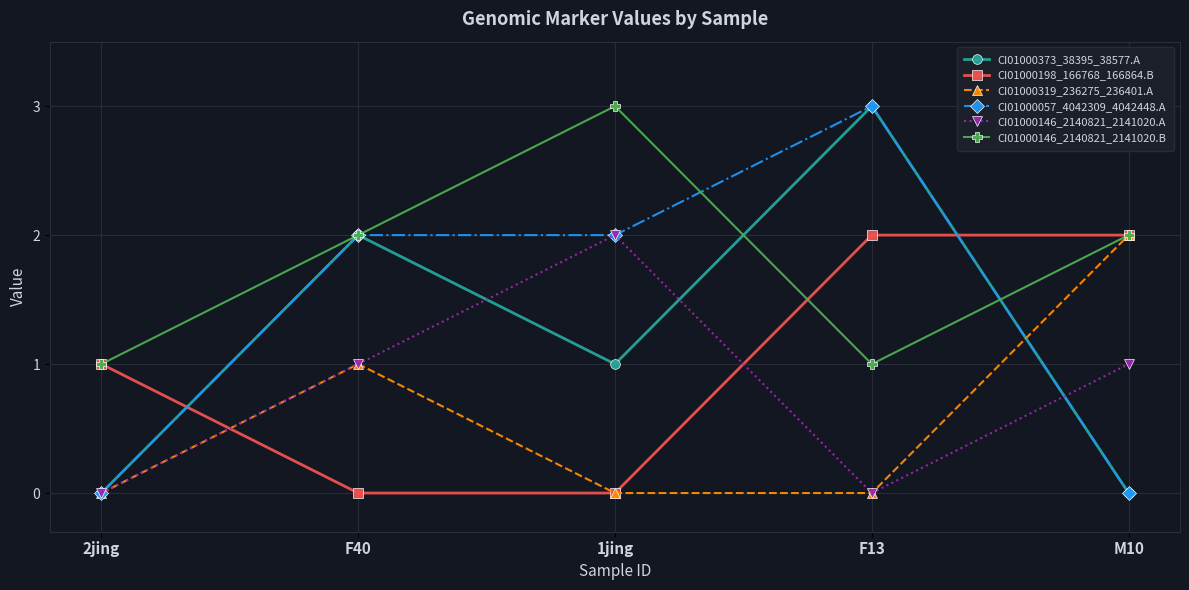

Reading left to right, extract all data points from this chart.

CI01000373_38395_38577.A: 2jing=0	F40=2	1jing=1	F13=3	M10=0
CI01000198_166768_166864.B: 2jing=1	F40=0	1jing=0	F13=2	M10=2
CI01000319_236275_236401.A: 2jing=0	F40=1	1jing=0	F13=0	M10=2
CI01000057_4042309_4042448.A: 2jing=0	F40=2	1jing=2	F13=3	M10=0
CI01000146_2140821_2141020.A: 2jing=0	F40=1	1jing=2	F13=0	M10=1
CI01000146_2140821_2141020.B: 2jing=1	F40=2	1jing=3	F13=1	M10=2